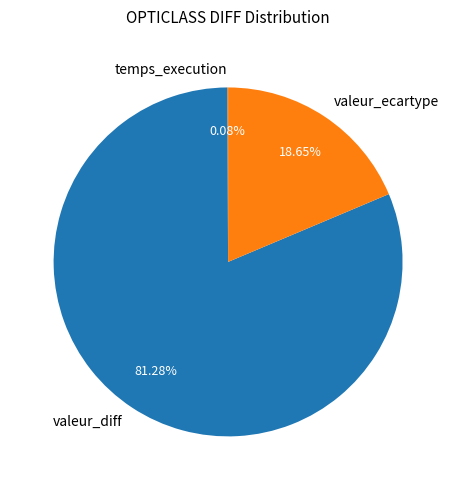

Does any single category account for the majority?

Yes